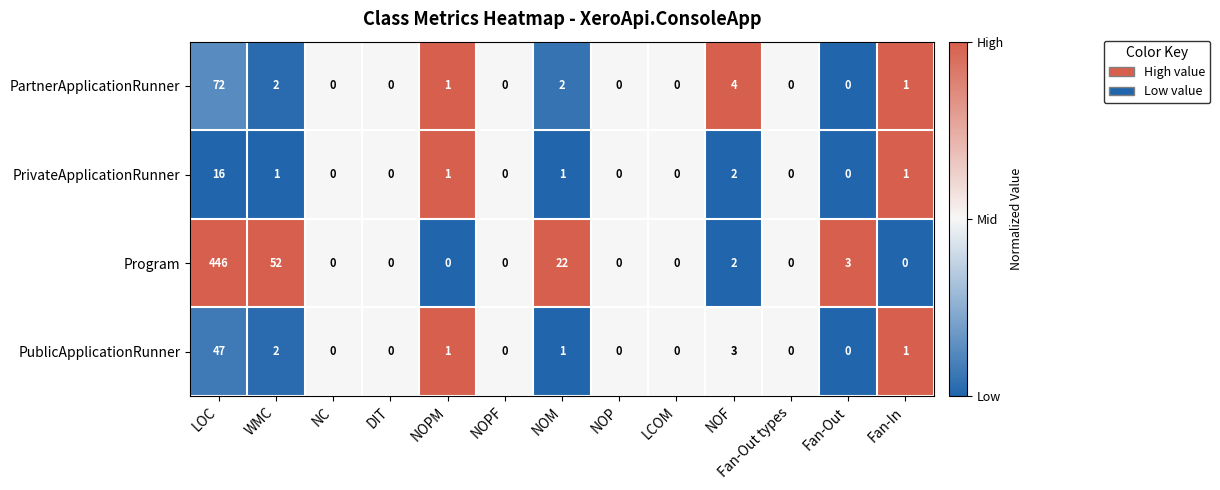

List the series in order of their peak value, highest first.

Program, PartnerApplicationRunner, PublicApplicationRunner, PrivateApplicationRunner